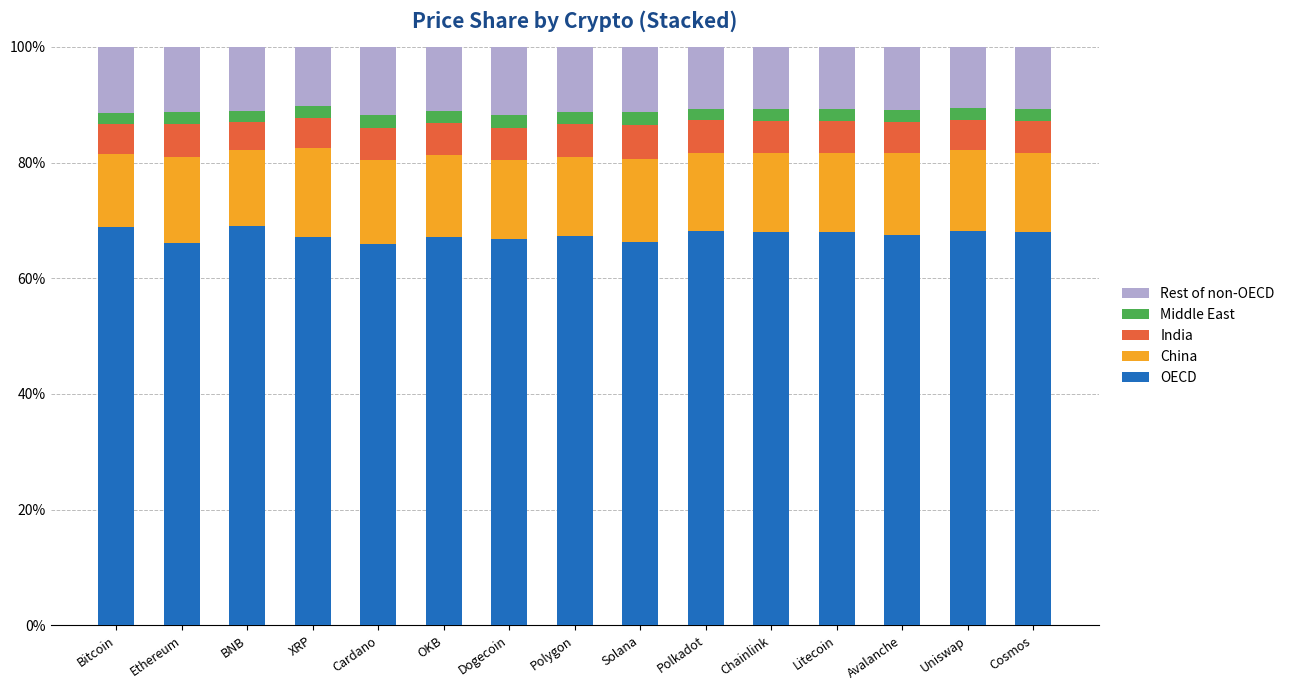

What is the average value of the OECD series?

67.5